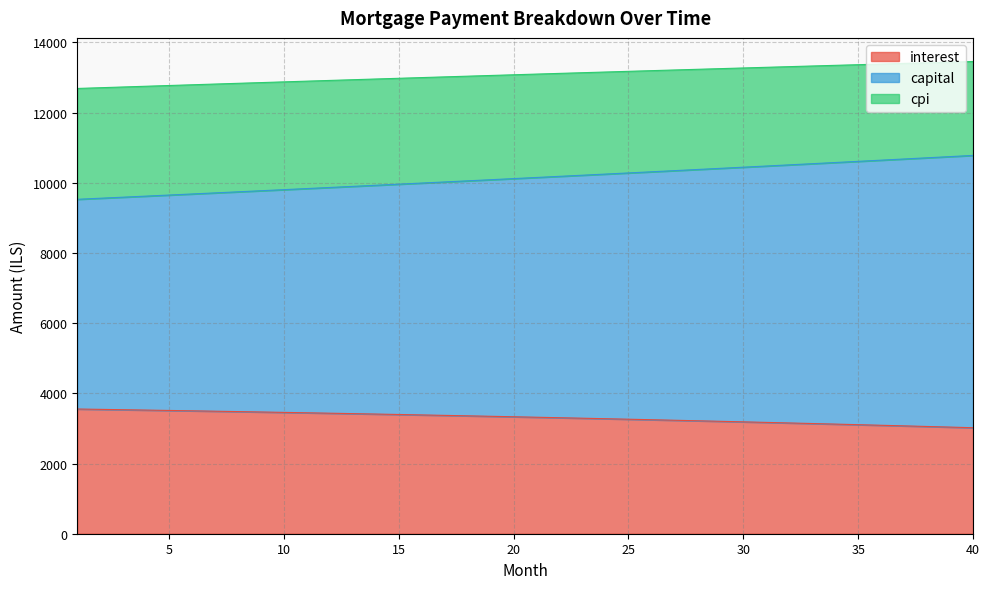

At which label is cpi closest to 13069?

20